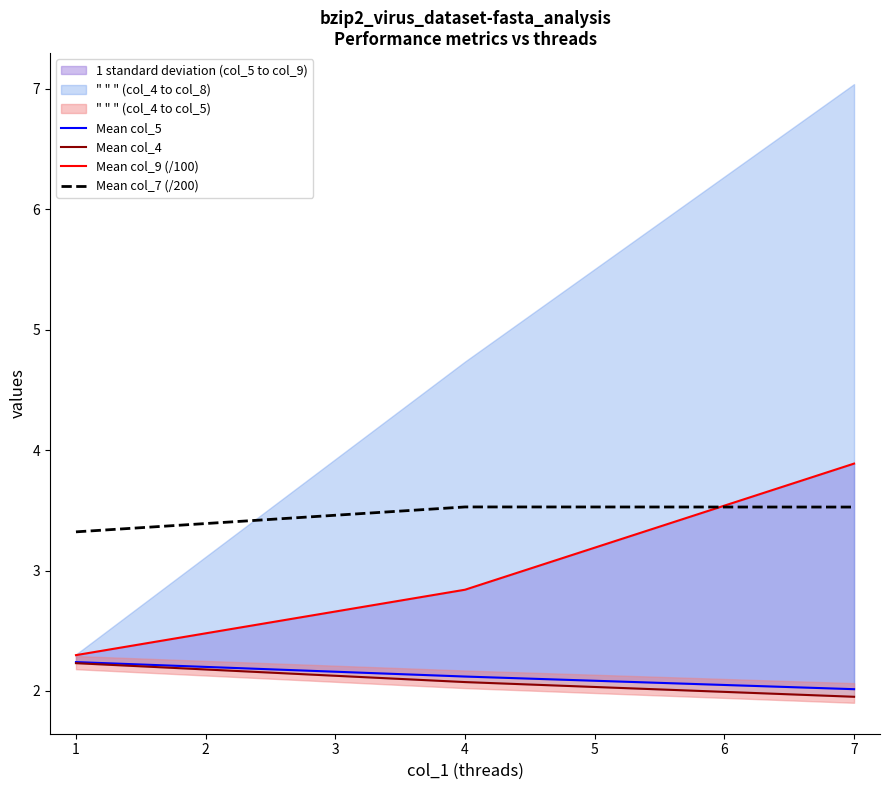

True or false: Mean col_7 (/200) has a value of 0.8 at 4.

False